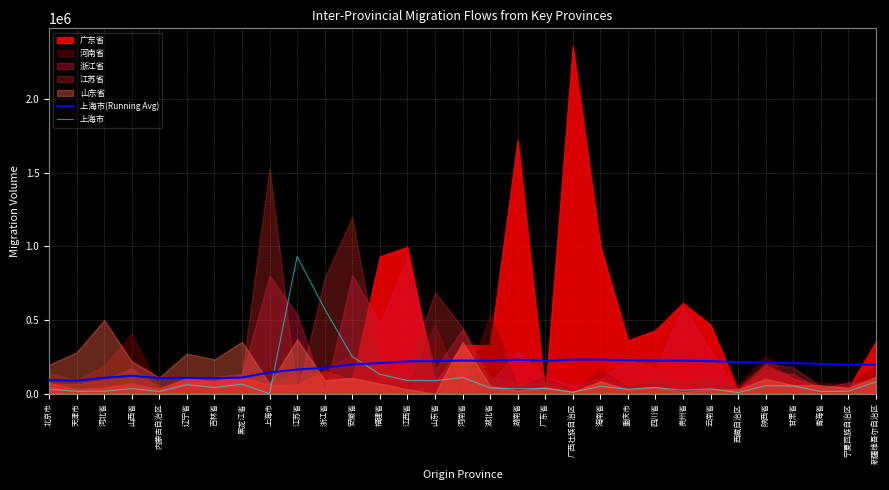

At which label is 上海市 closest to 465586?

浙江省